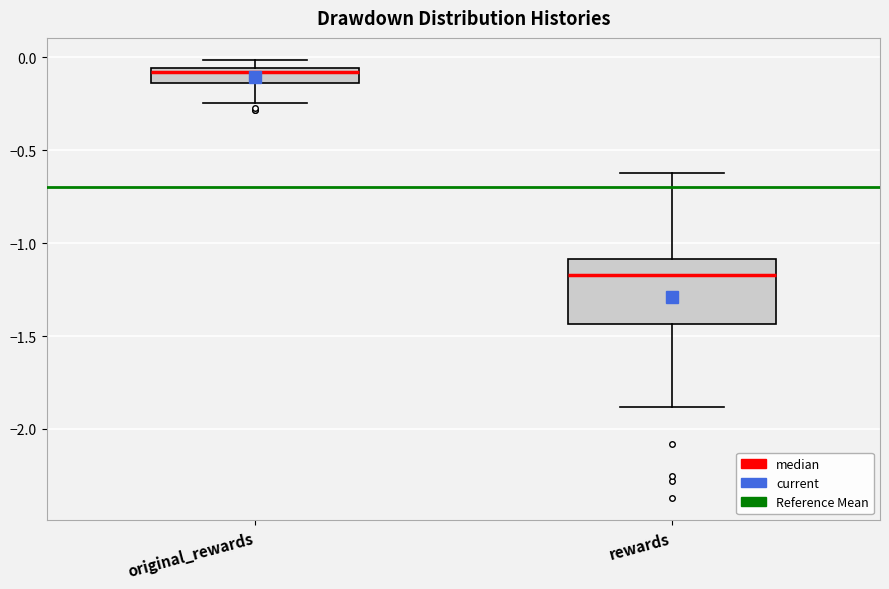

Which box is the tallest, from its lower edge to its upper edge?

rewards